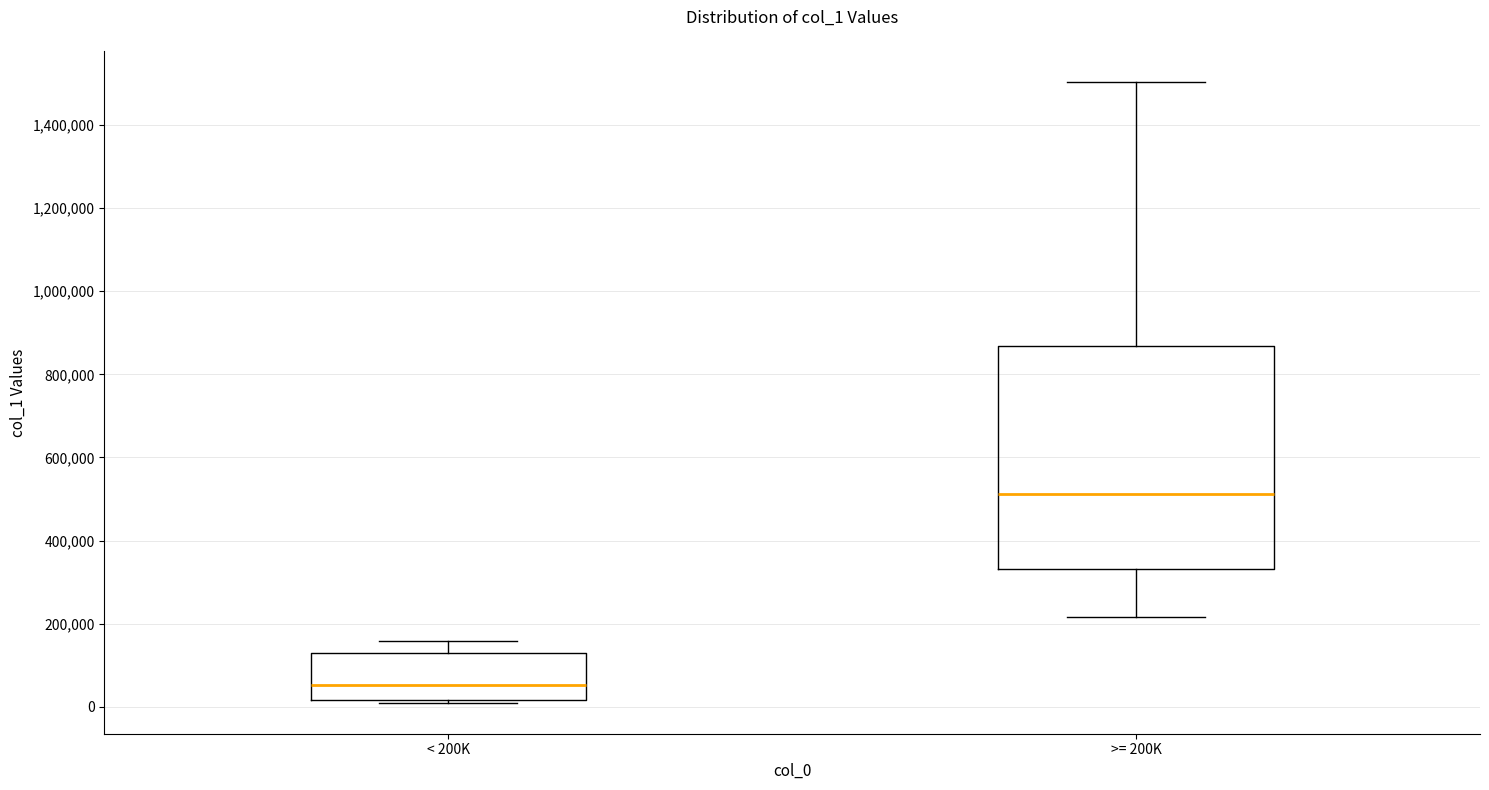

Which box's median line is the lowest?

< 200K